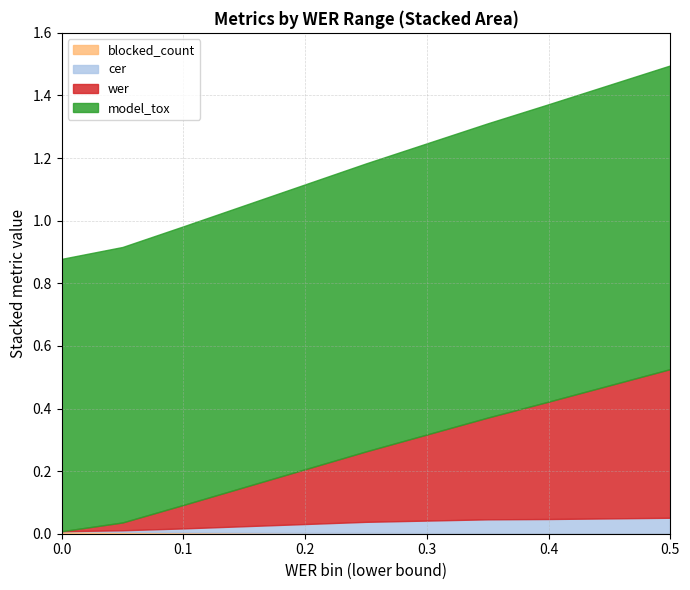

Does the chart have visible grid lines?

Yes